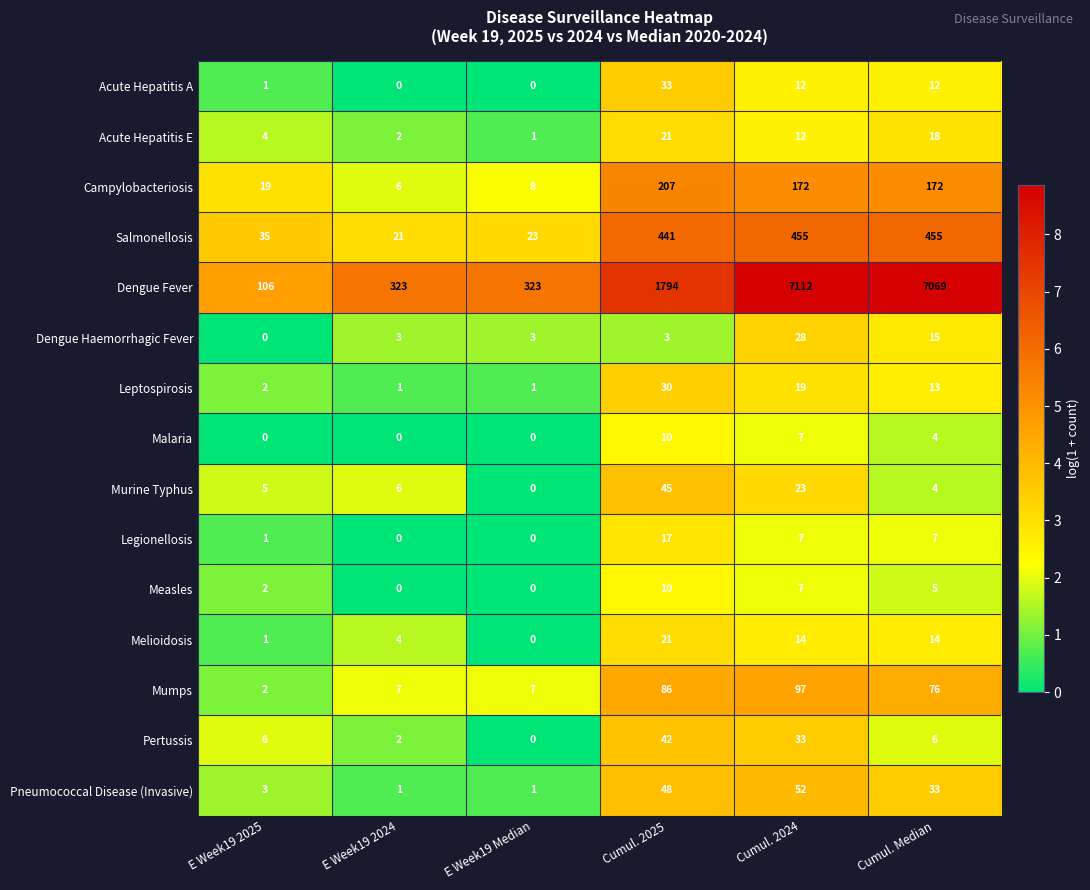

What is the maximum value for Measles?

10